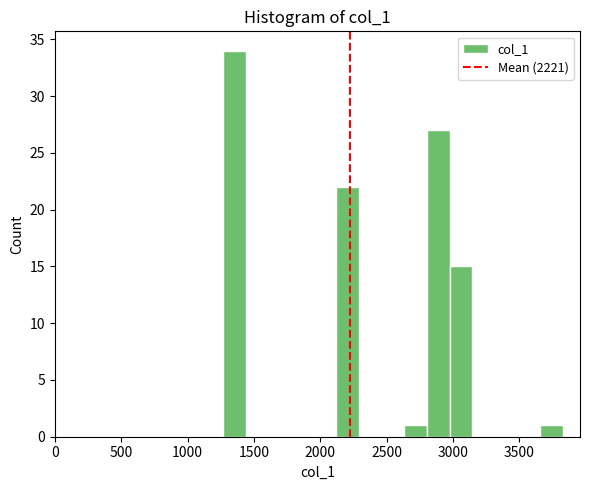

Read against the x-axis, roughly where is the centre of the tallest bar?

1350